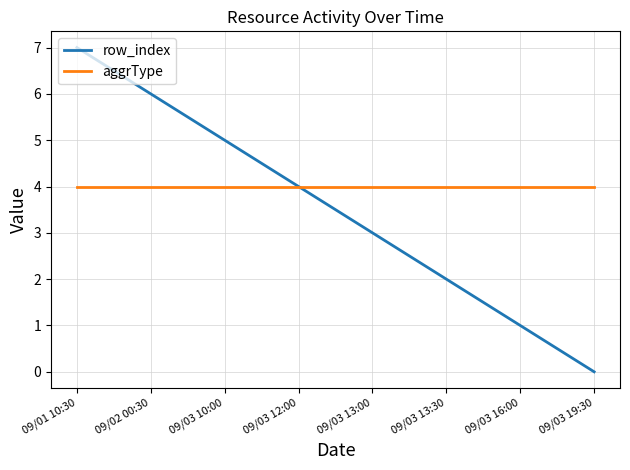

Read the row_index value at 09/03 10:00.

5